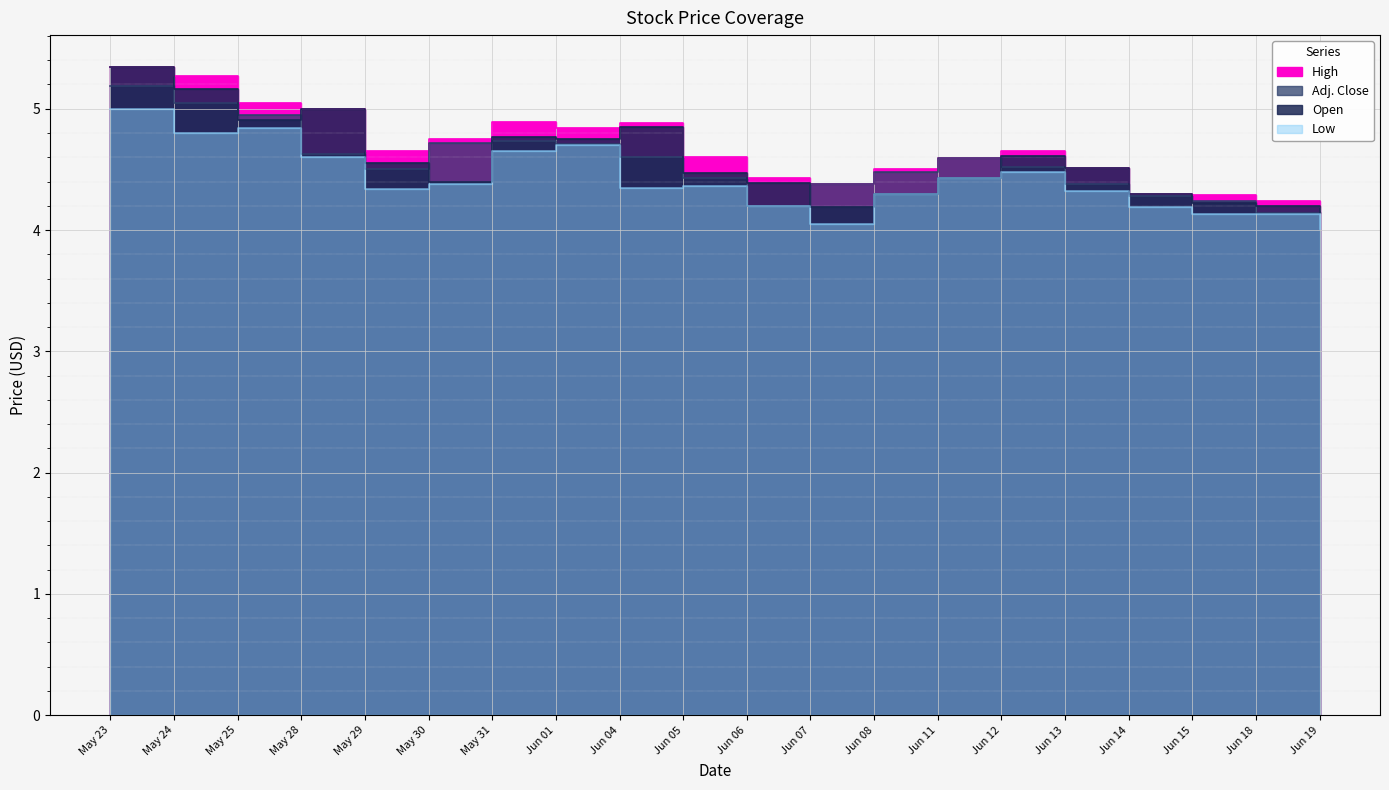

Is it true that Low equals 6.0 at Jun 14?

False